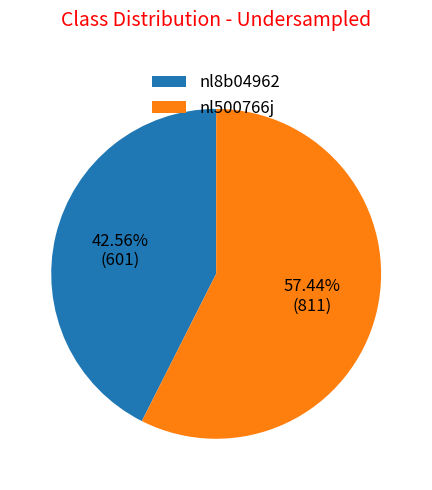

What percentage is the nl500766j slice, to the nearest percent?

57%